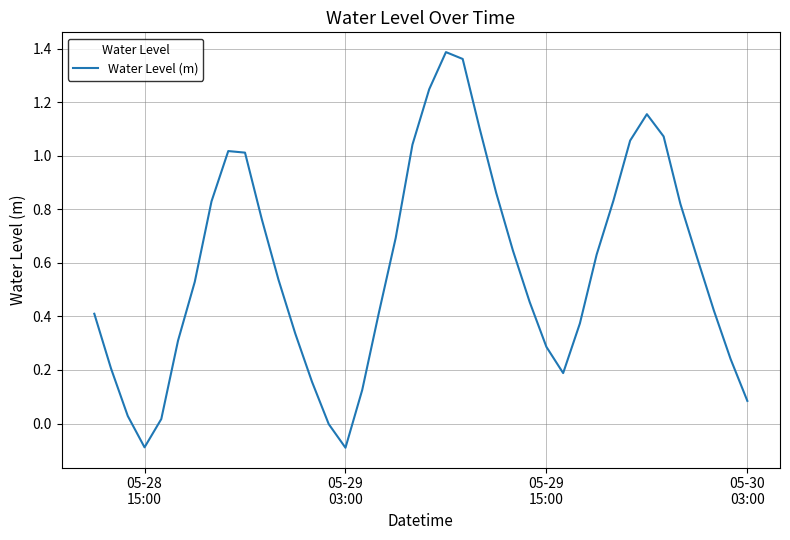

What is the difference between the maximum and minimum values?

1.5